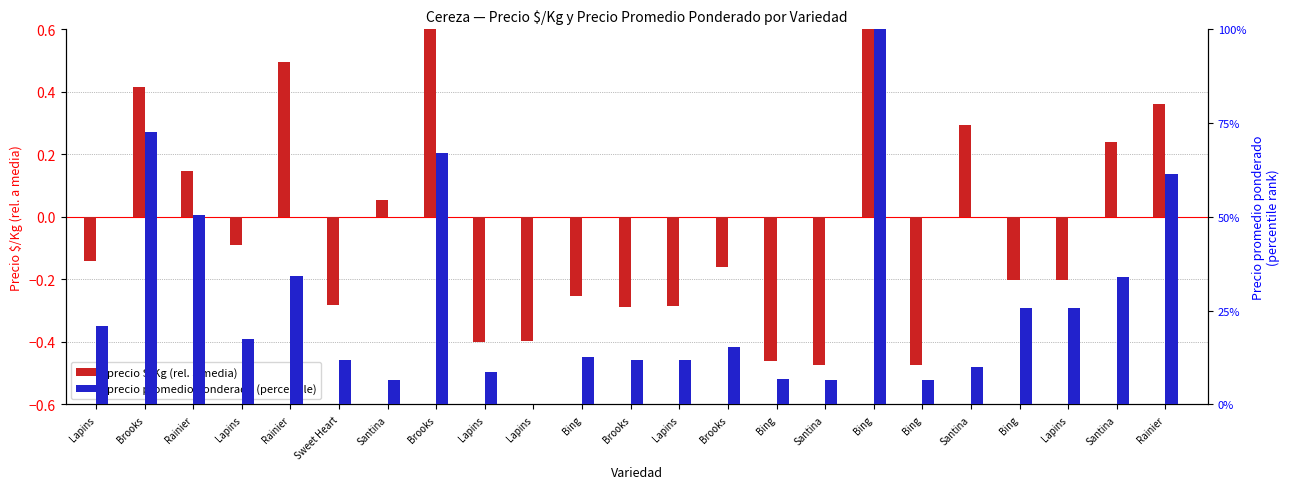

What is the sum of the precio $/Kg (normed) values at Lapins and Bing?

-0.7